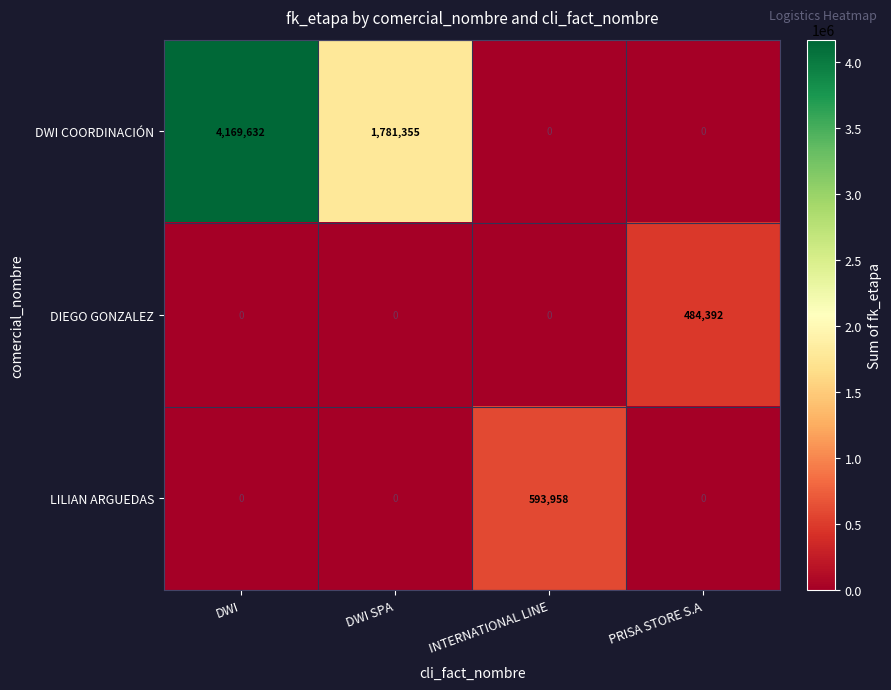

The value of DWI COORDINACIÓN at PRISA STORE S.A is 0. True or false?

True